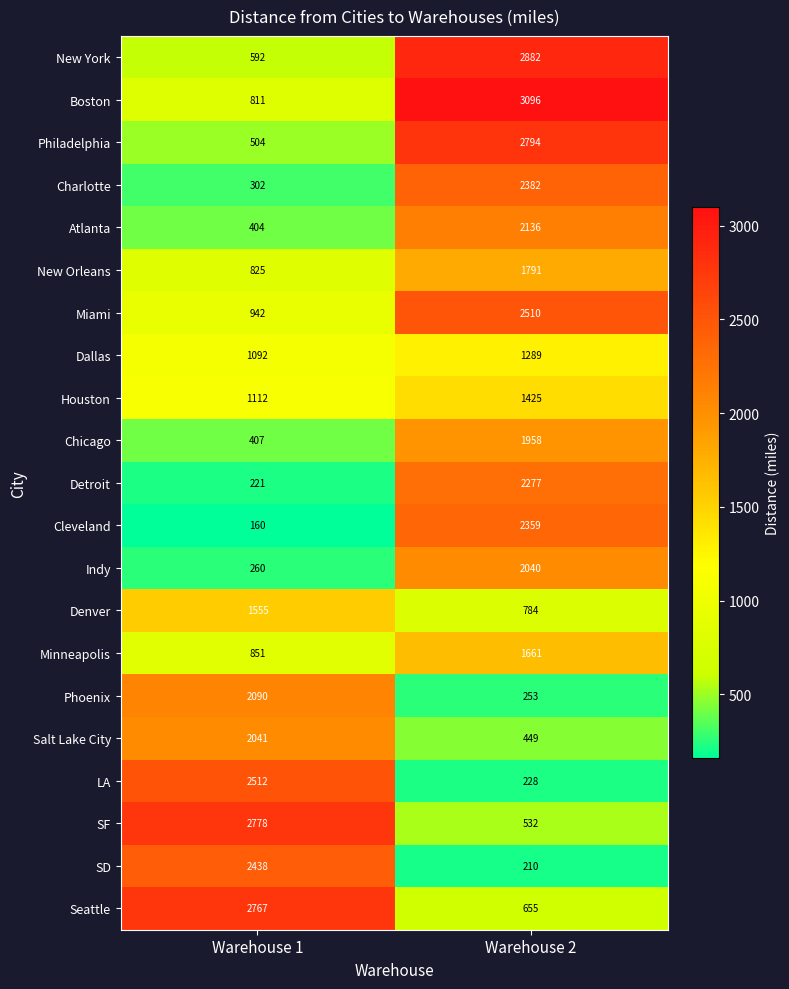

Count the number of categories in the chart.

2